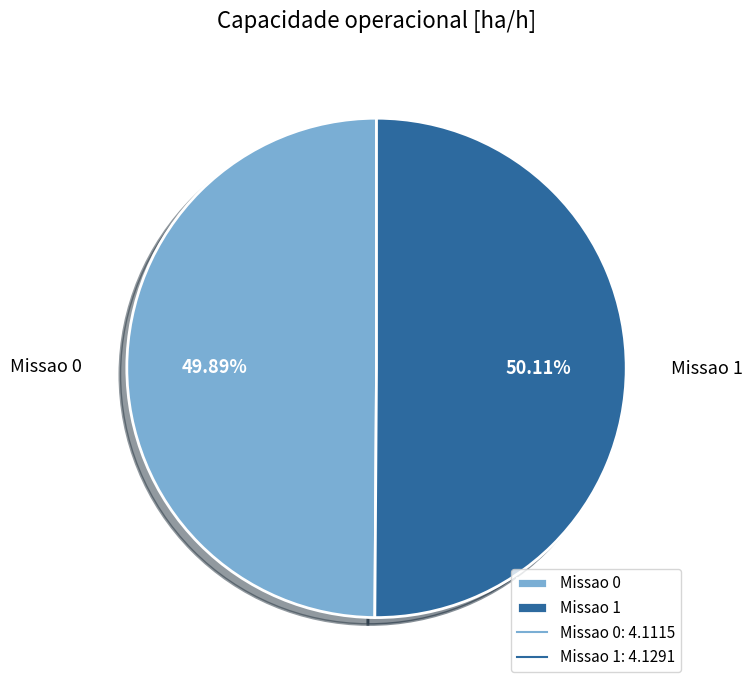

True or false: Missao 0 accounts for 43% of the total.

False